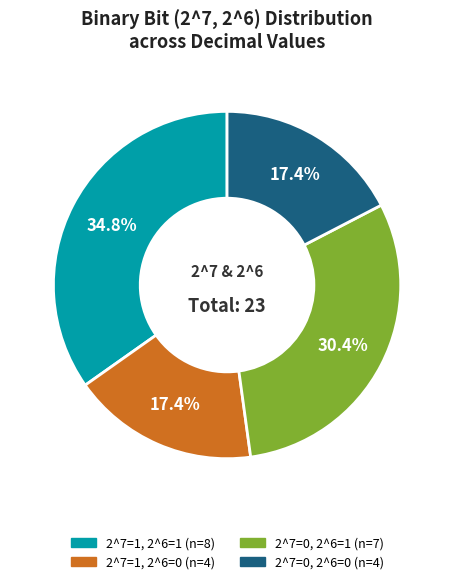

How many segments does this pie chart have?

4